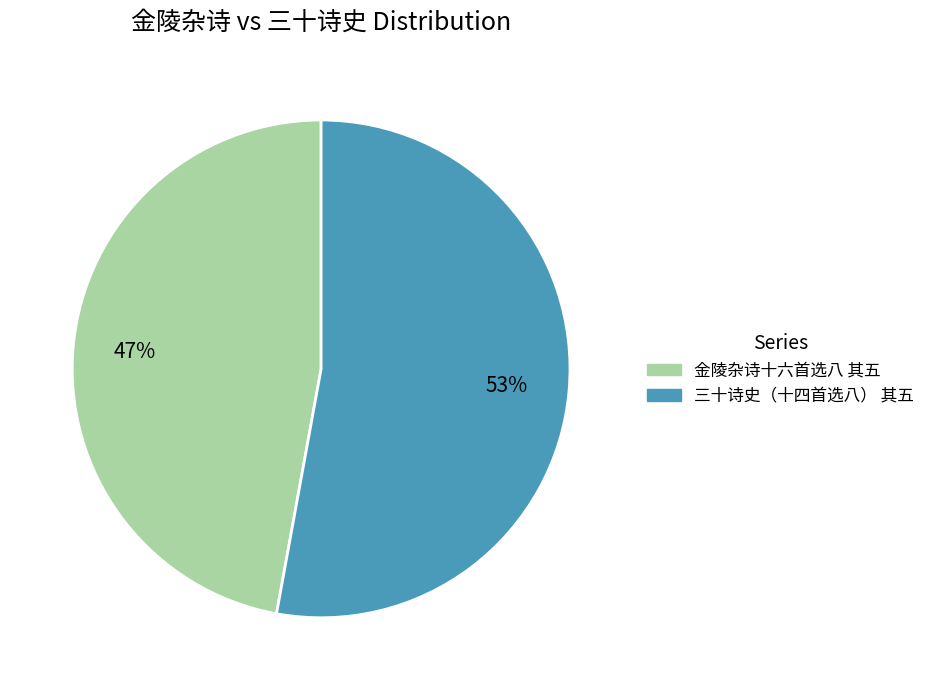

Is 金陵杂诗十六首选八 其五 the majority of the pie?

No